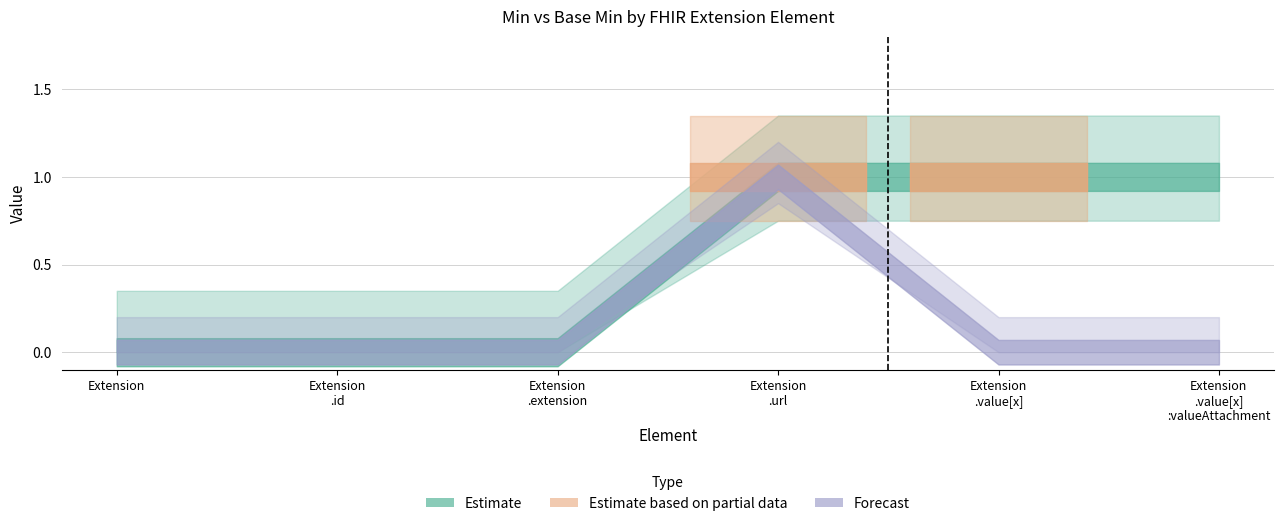

What is the difference between the maximum and minimum values in the Base Min series?

1